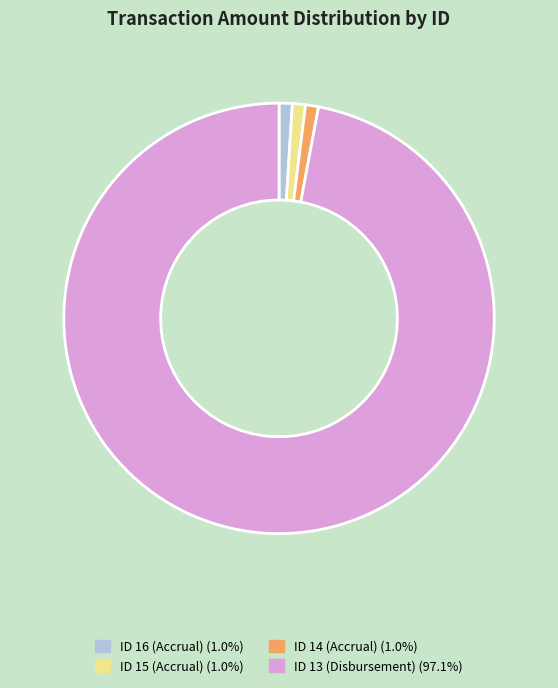

Is there a majority slice in this chart?

Yes